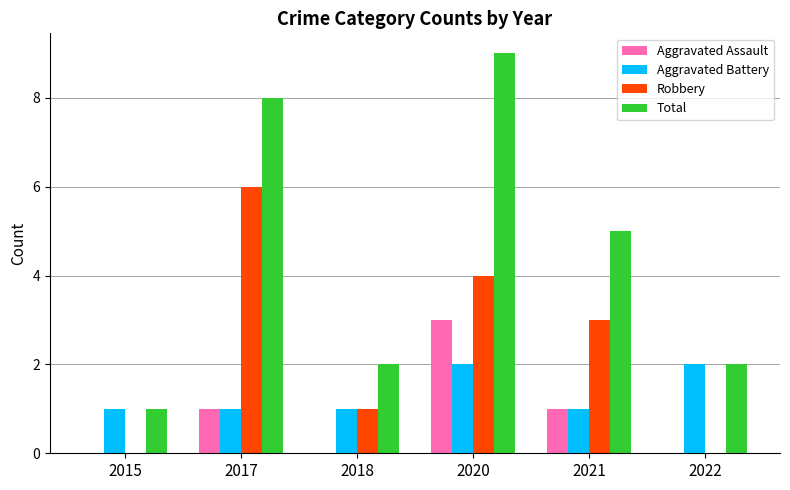

The Aggravated Battery series shows 1 at 2018. True or false?

True